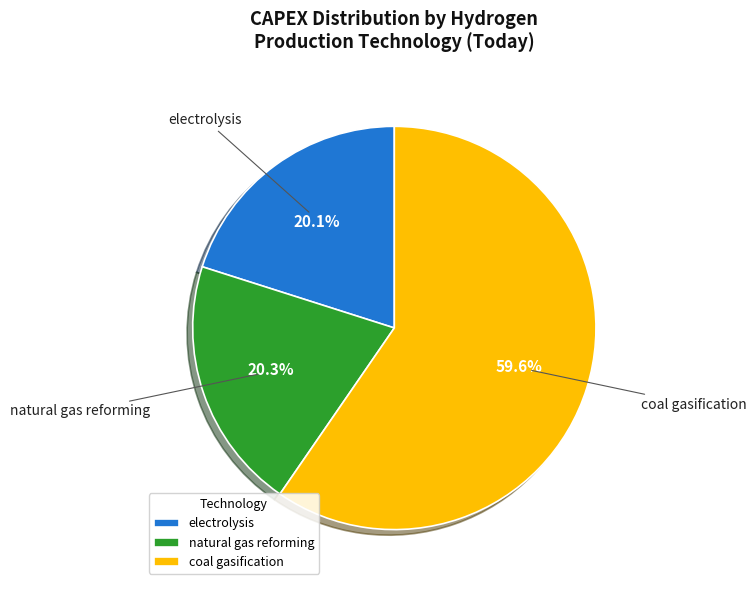

How many slices are in this pie chart?

3